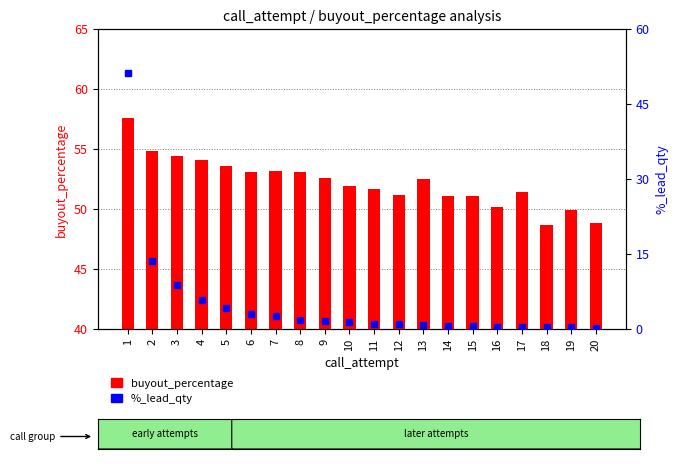

At which label does %_lead_qty reach its minimum?

20